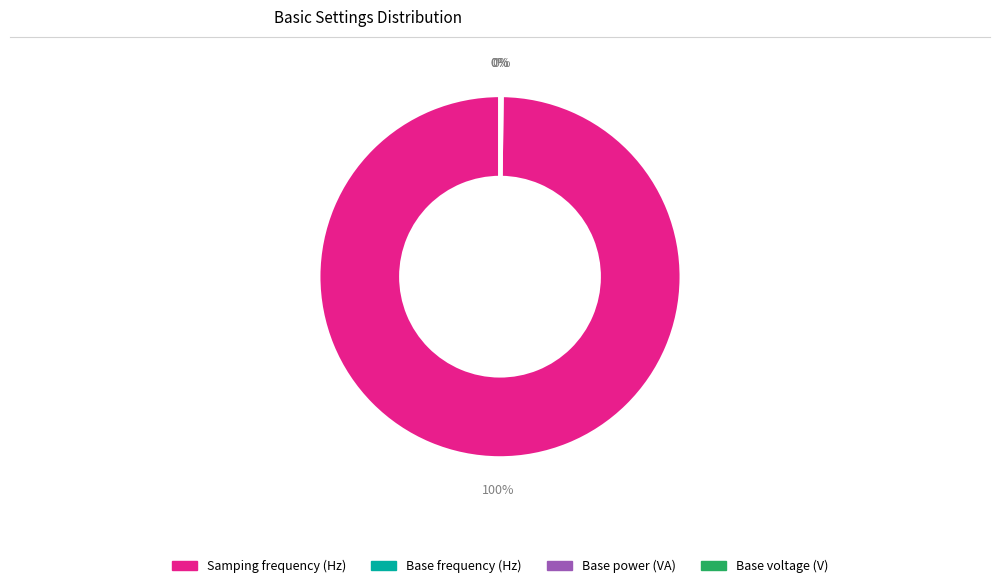

To the nearest percent, what is the difference between the largest and smallest slice percentages?

100%